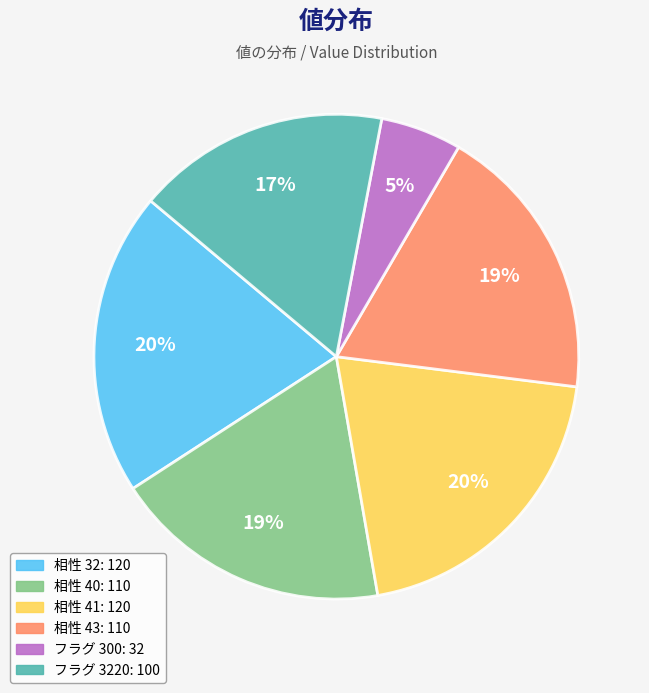

How many segments does this pie chart have?

6